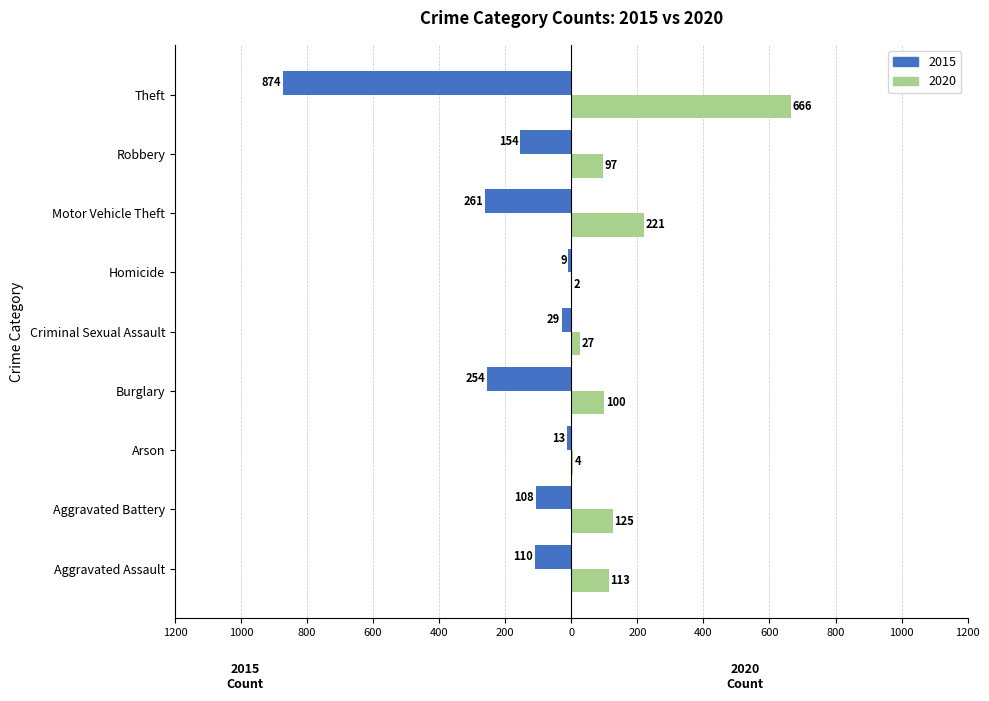

What are all the series names shown in the legend?

2015, 2020